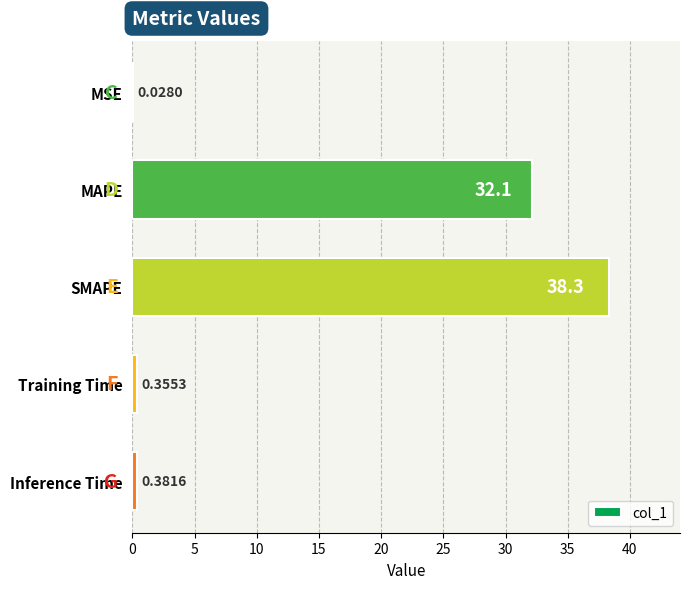

At which label is the value closest to 19?

MAPE